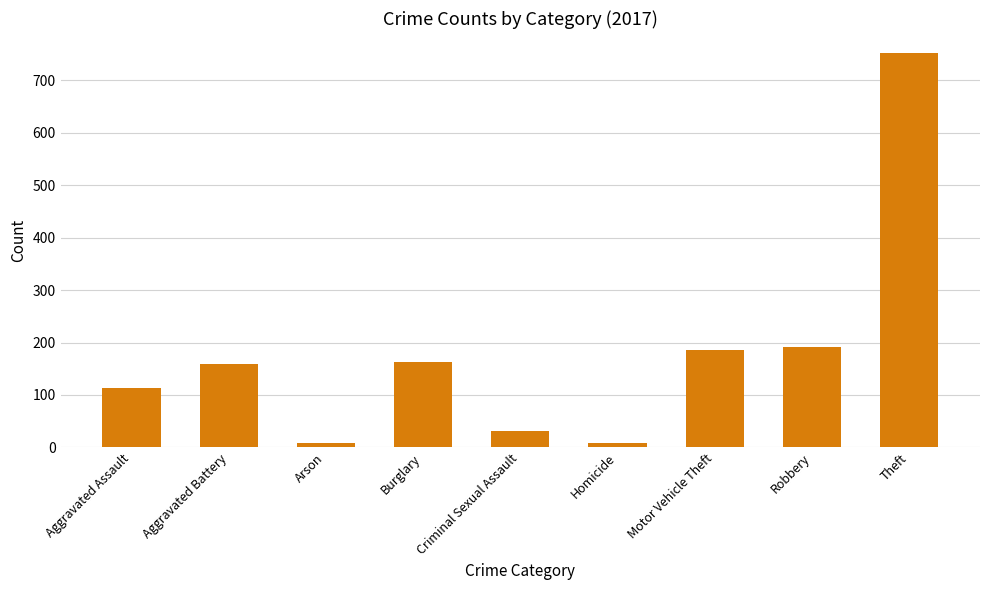

What is the sum of all values?

1612